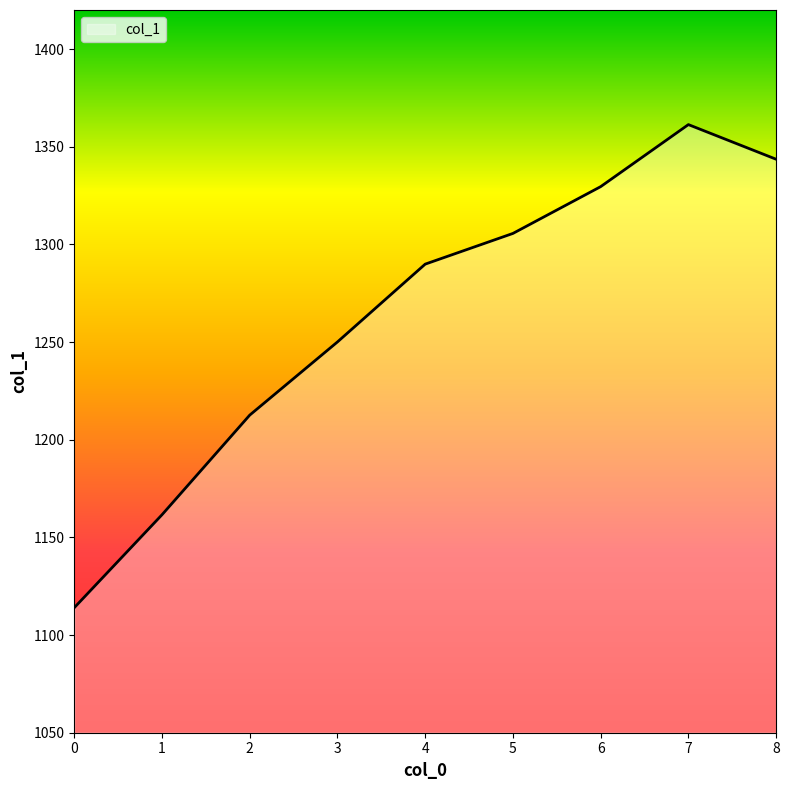

At which label does the data first exceed 1289?

4